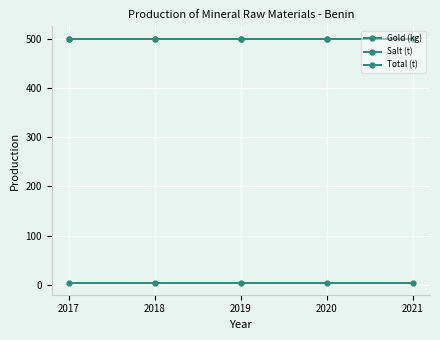

Is it true that Gold (kg) equals 5 at 2019?

True